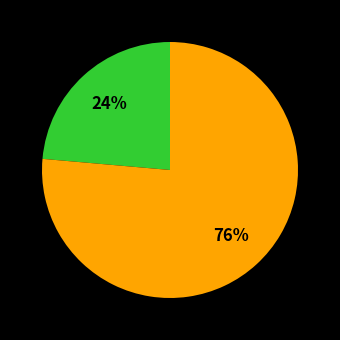

Is there a majority slice in this chart?

Yes